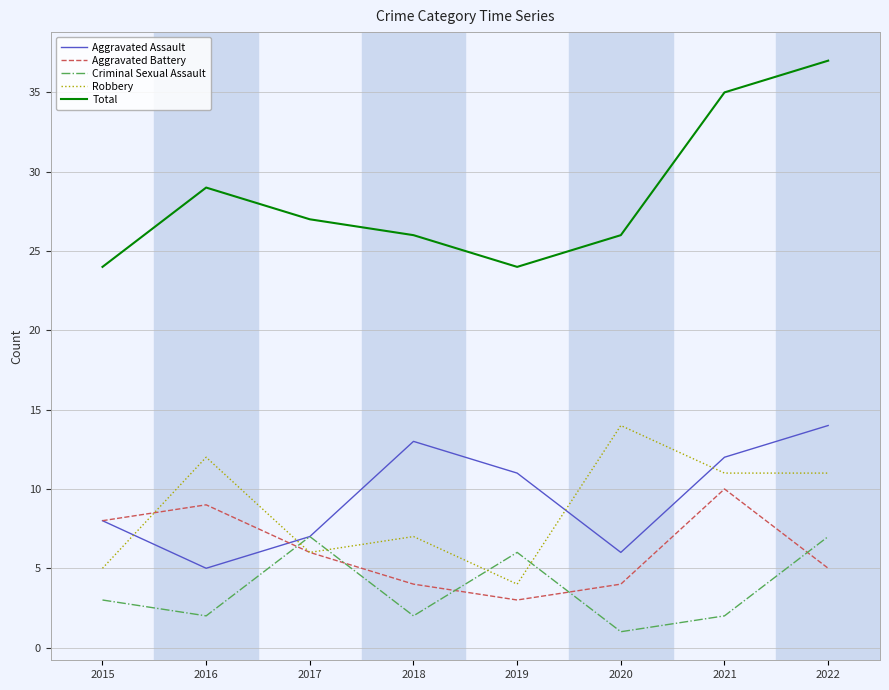

Is the value of Total at 2017 greater than the value of Robbery at 2016?

Yes